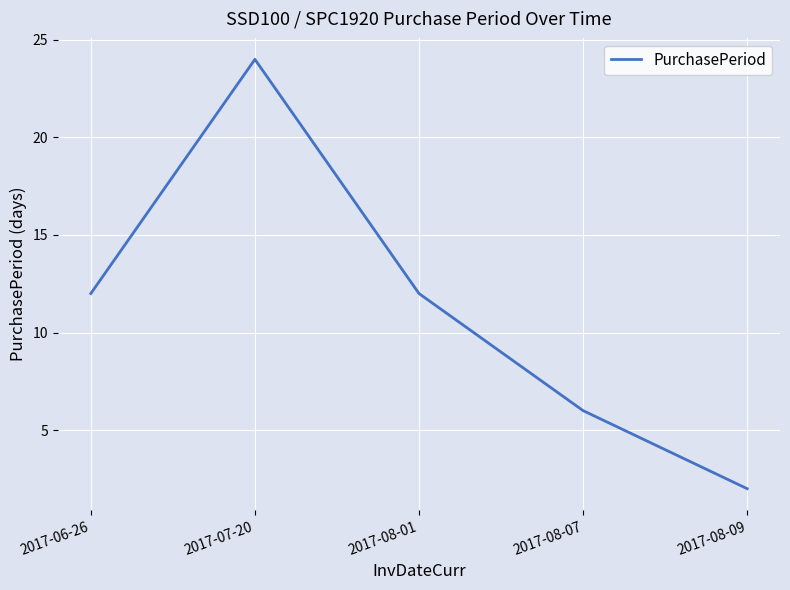

Which has a higher value, 2017-07-20 or 2017-06-26?

2017-07-20